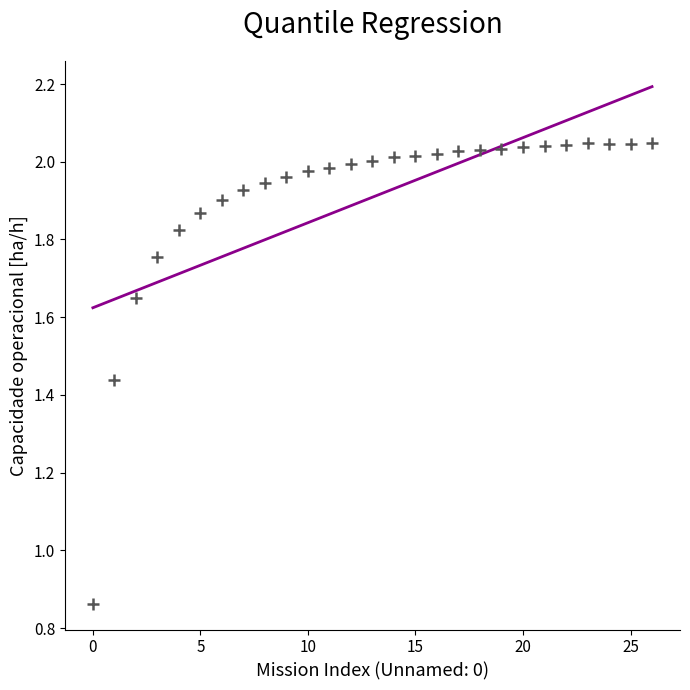

What is the range of Y values (max minus min)?

1.2